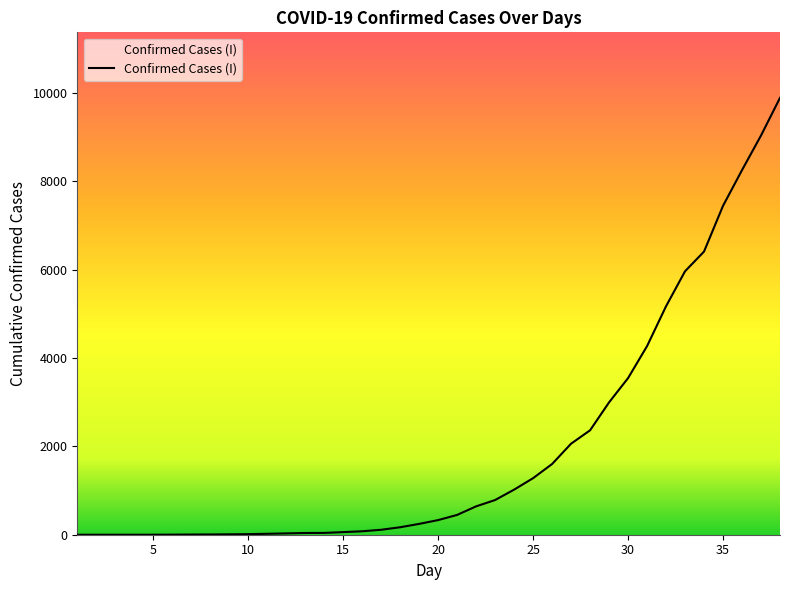

What is the greatest value displayed?

9886